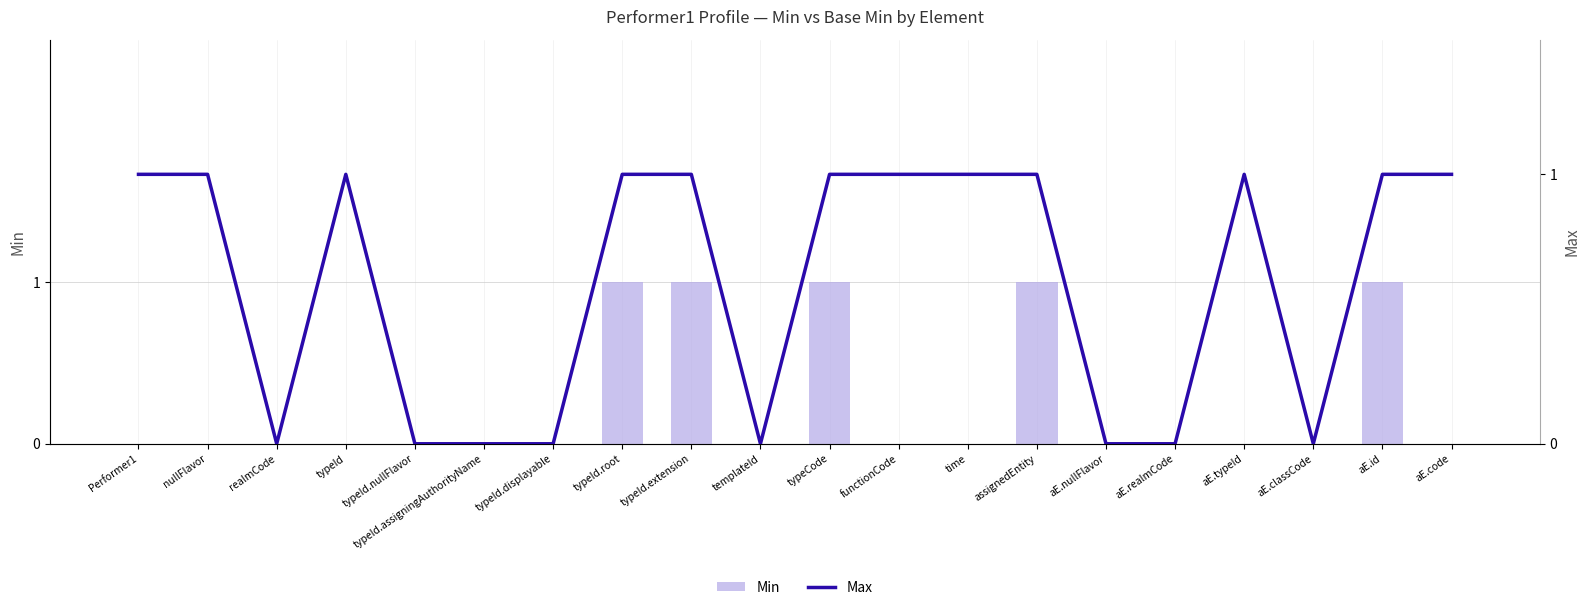

At how many categories does at least one series exceed 0?

12